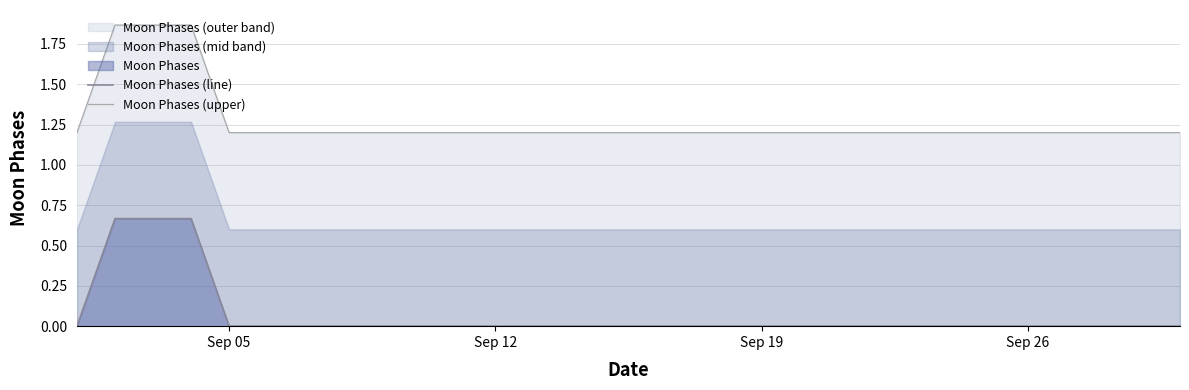

What is the minimum value for Moon Phases (upper)?

1.2